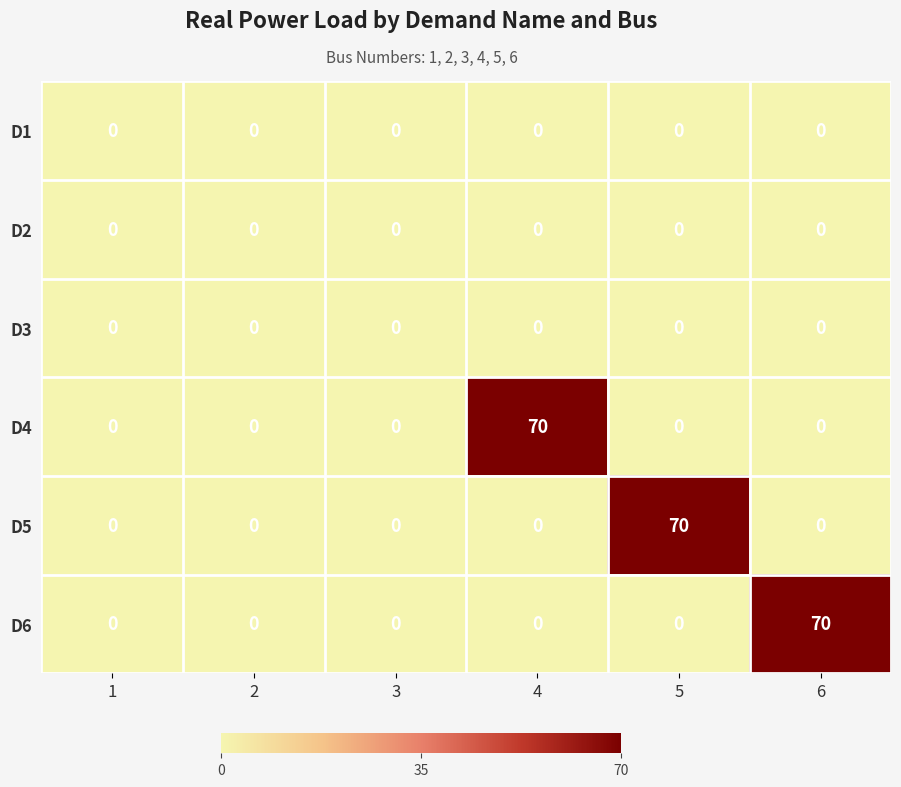

At how many categories does at least one series exceed 6?

3